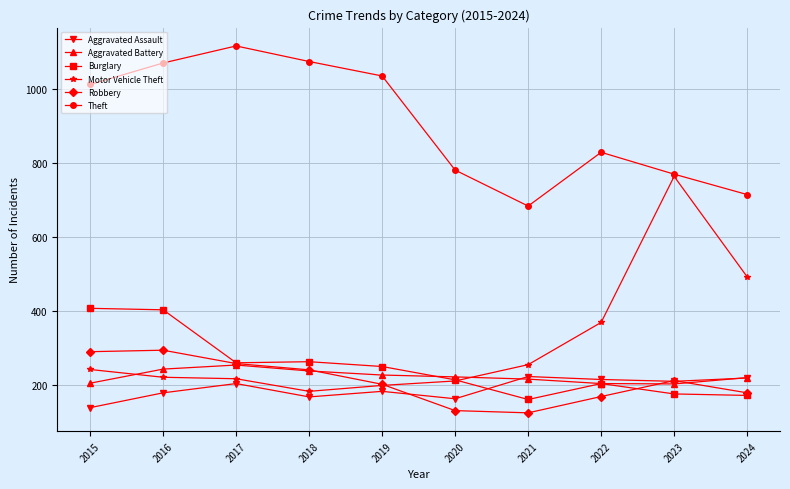

Which series has the widest spread of values?

Motor Vehicle Theft